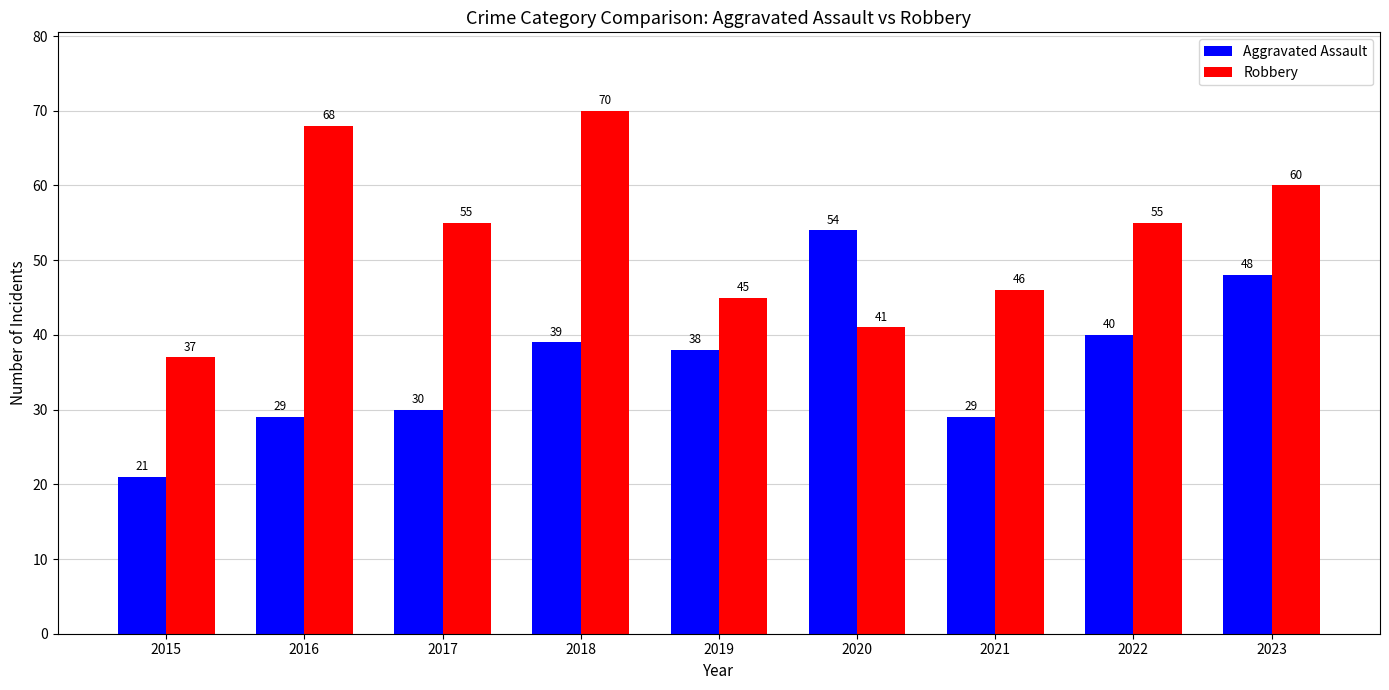

What is the value of the Aggravated Assault bar at the 4th from the left?

39